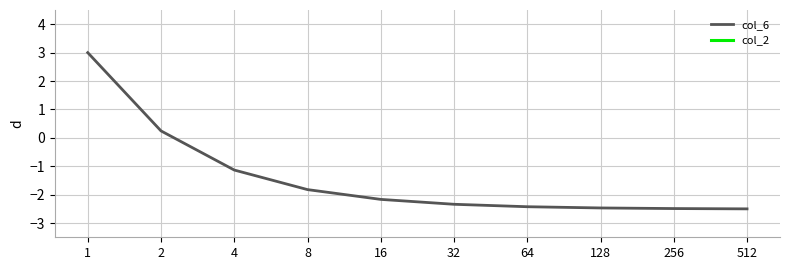

Is the value of col_2 at 8 greater than the value of col_6 at 16?

No